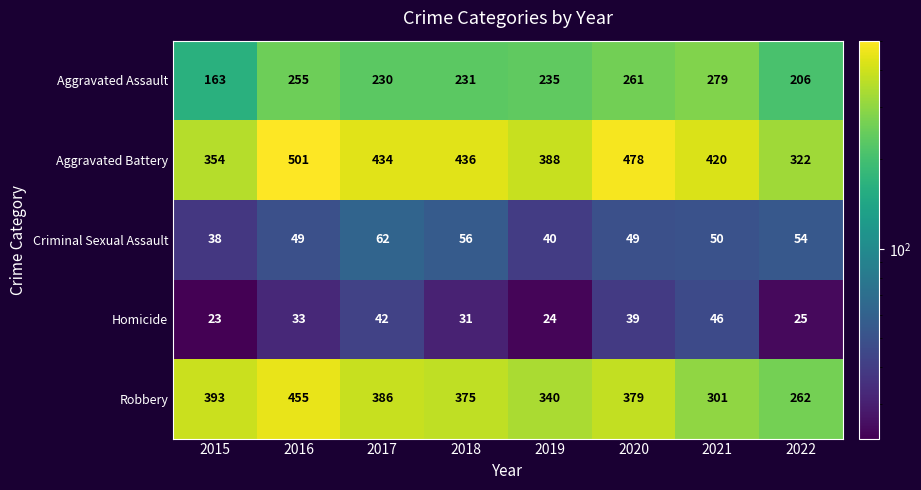

What is the approximate value of Aggravated Assault at 2016, to the nearest 50?

250